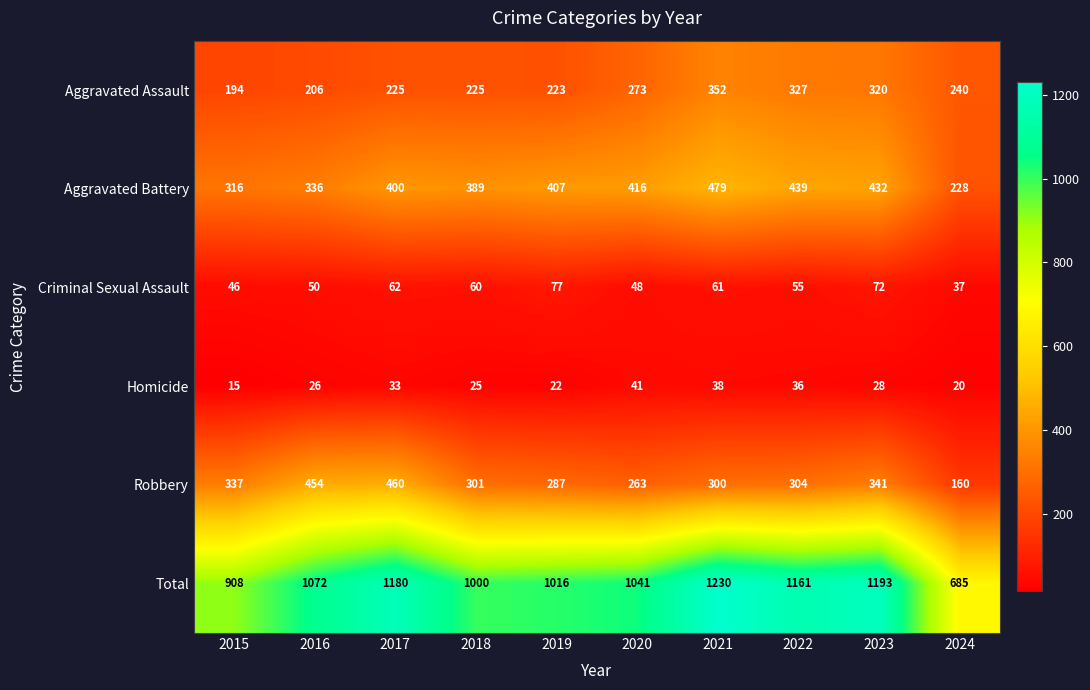

Which series changed the most between 2016 and 2020?

Robbery